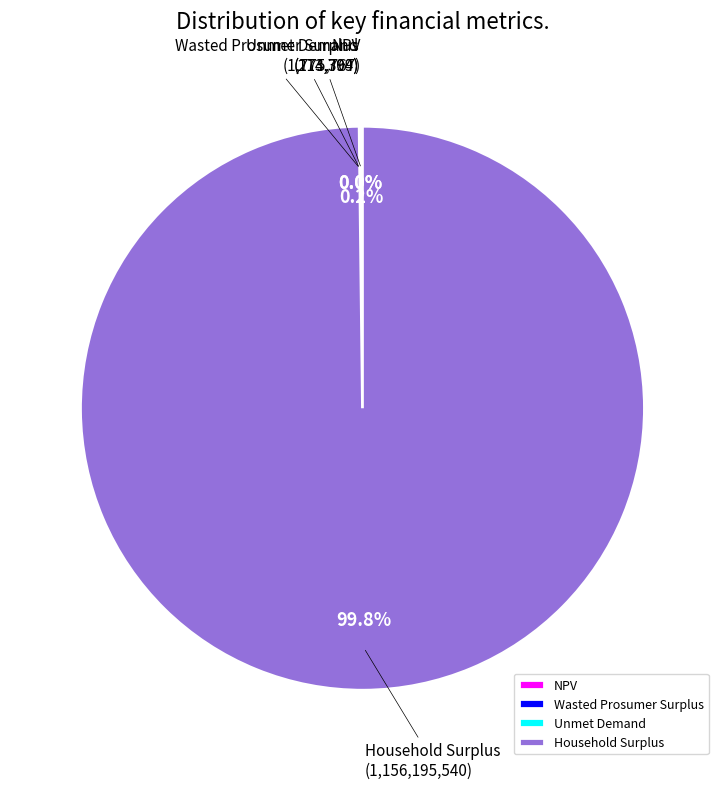

What is the largest slice in the pie chart?

Household Surplus